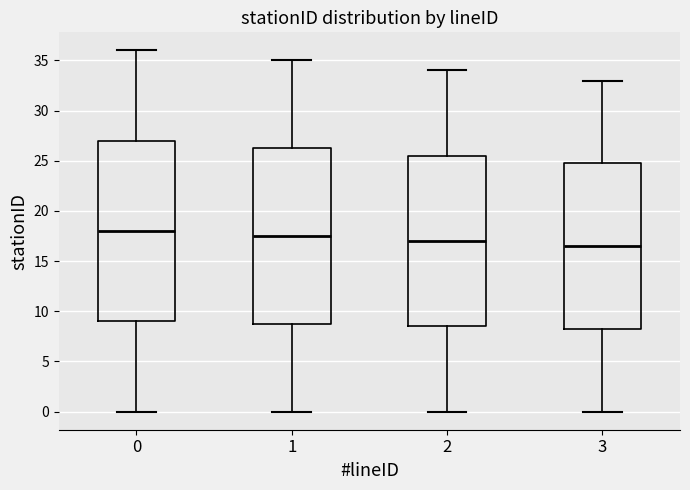

Where does the upper whisker of the box at x = 0 end on the y-axis? The values are not printed on the chart, so give them approximately, as read against the axis.

36.0